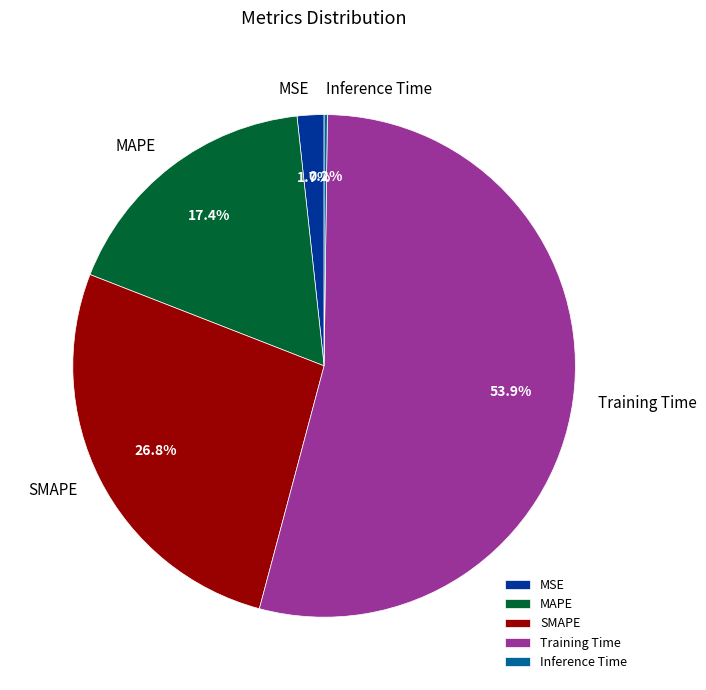

Which has a higher value, SMAPE or MAPE?

SMAPE